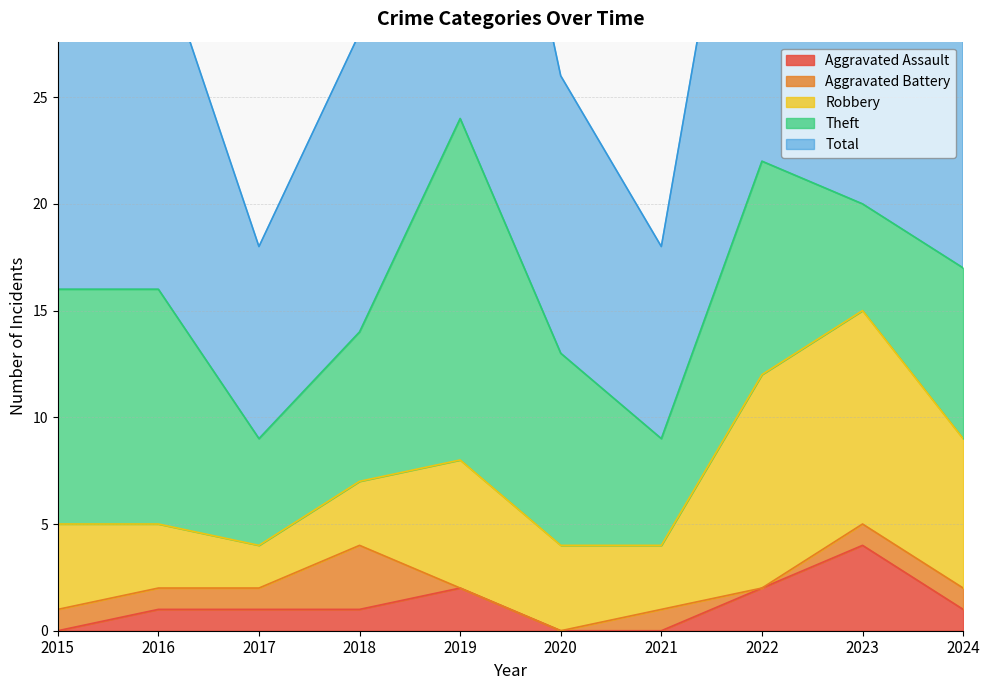

What is the difference between the maximum and minimum values in the Aggravated Assault series?

4